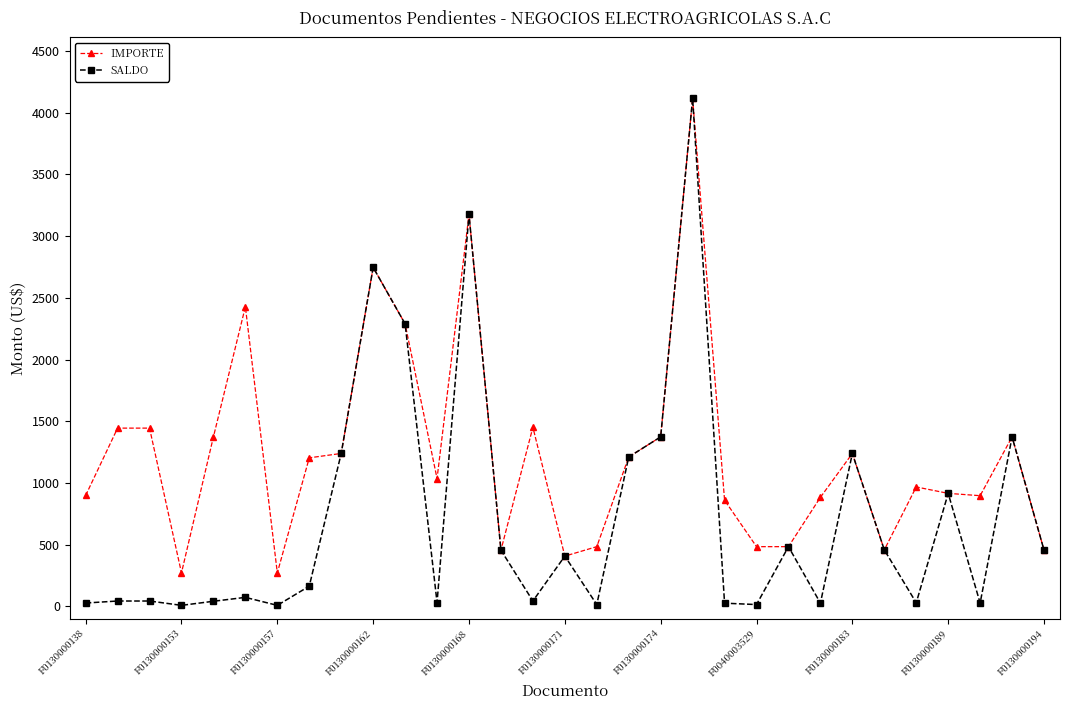

What is the maximum value for IMPORTE?

4116.6